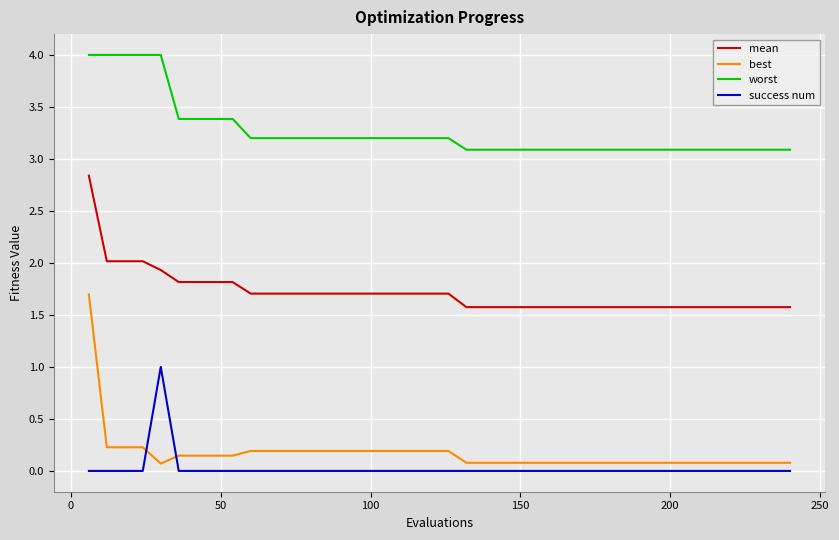

List the series in order of their peak value, lowest first.

success num, best, mean, worst